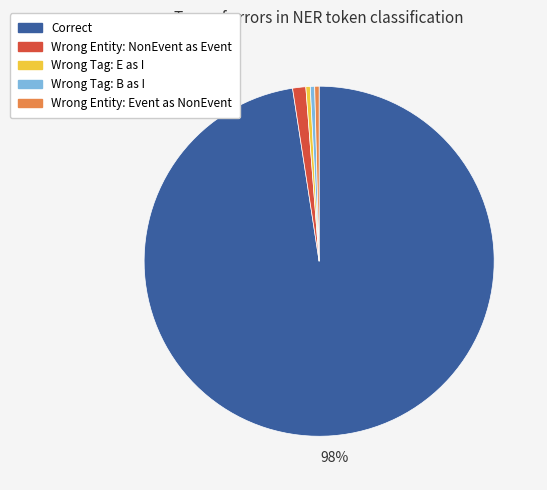

Does any single category account for the majority?

Yes